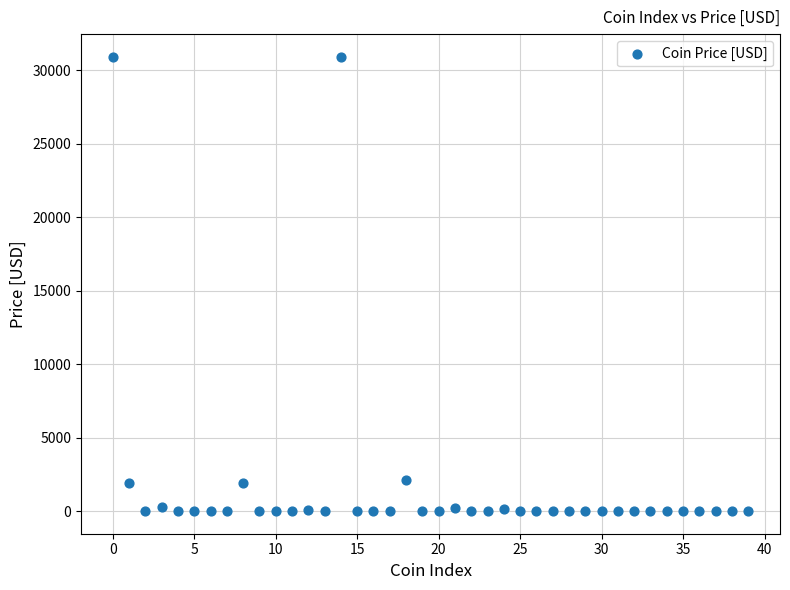

What is the range of Y values (max minus min)?

30928.4